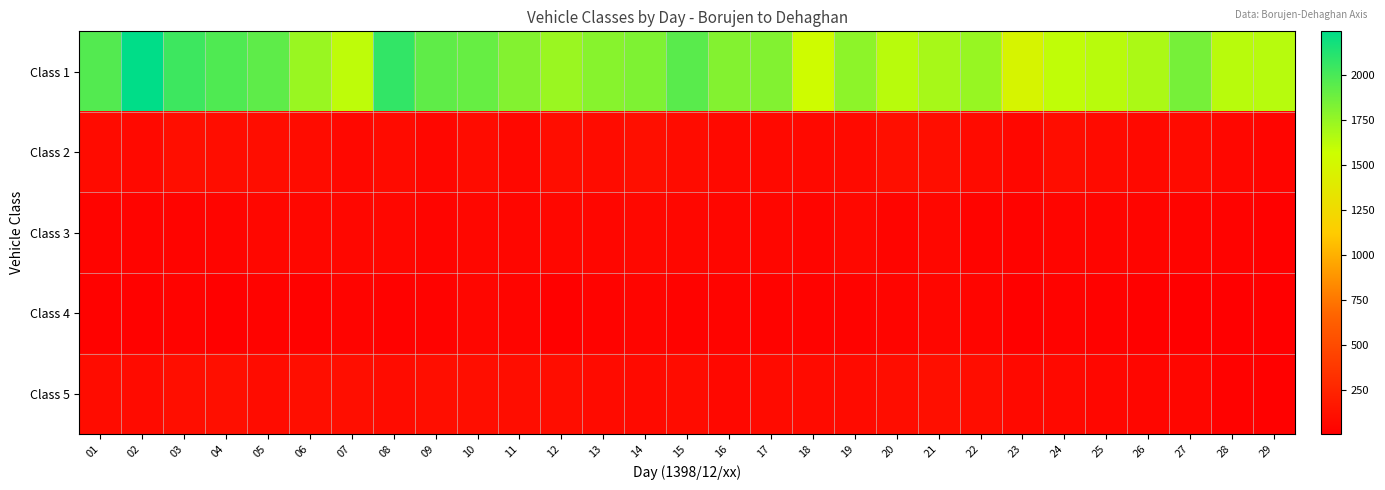

Reading left to right, extract all data points from this chart.

Class 1: 01=1961	02=2240	03=2037	04=1978	05=1927	06=1734	07=1613	08=2071	09=1923	10=1900	11=1807	12=1732	13=1792	14=1822	15=1944	16=1808	17=1809	18=1550	19=1774	20=1632	21=1689	22=1742	23=1479	24=1606	25=1631	26=1674	27=1849	28=1632	29=1636
Class 2: 01=81	02=68	03=103	04=98	05=96	06=91	07=64	08=86	09=57	10=93	11=63	12=96	13=91	14=114	15=93	16=75	17=71	18=70	19=76	20=107	21=104	22=88	23=54	24=94	25=85	26=73	27=84	28=61	29=41
Class 3: 01=39	02=40	03=40	04=45	05=54	06=56	07=58	08=57	09=46	10=61	11=52	12=60	13=51	14=64	15=58	16=50	17=51	18=49	19=65	20=41	21=59	22=37	23=36	24=44	25=46	26=46	27=40	28=32	29=19
Class 4: 01=27	02=26	03=32	04=23	05=31	06=27	07=39	08=26	09=36	10=52	11=42	12=22	13=35	14=41	15=32	16=37	17=36	18=35	19=29	20=42	21=51	22=48	23=20	24=29	25=26	26=22	27=13	28=7	29=6
Class 5: 01=91	02=85	03=103	04=109	05=93	06=102	07=103	08=90	09=103	10=106	11=94	12=97	13=84	14=77	15=89	16=67	17=84	18=83	19=83	20=99	21=108	22=96	23=71	24=69	25=61	26=51	27=51	28=27	29=23